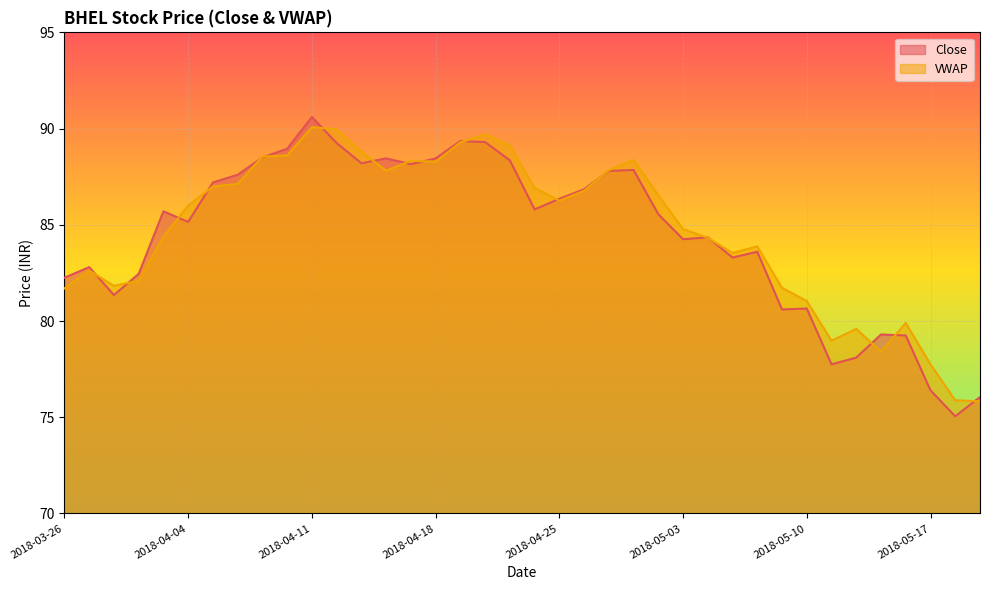

Rank the categories by VWAP value from lowest to highest.

2018-05-21, 2018-05-18, 2018-05-17, 2018-05-15, 2018-05-11, 2018-05-14, 2018-05-16, 2018-05-10, 2018-03-26, 2018-05-09, 2018-03-28, 2018-04-02, 2018-03-27, 2018-05-07, 2018-05-08, 2018-05-04, 2018-04-03, 2018-05-03, 2018-04-04, 2018-04-25, 2018-05-02, 2018-04-26, 2018-04-24, 2018-04-05, 2018-04-06, 2018-04-16, 2018-04-27, 2018-04-18, 2018-04-17, 2018-04-30, 2018-04-09, 2018-04-10, 2018-04-13, 2018-04-23, 2018-04-19, 2018-04-20, 2018-04-12, 2018-04-11